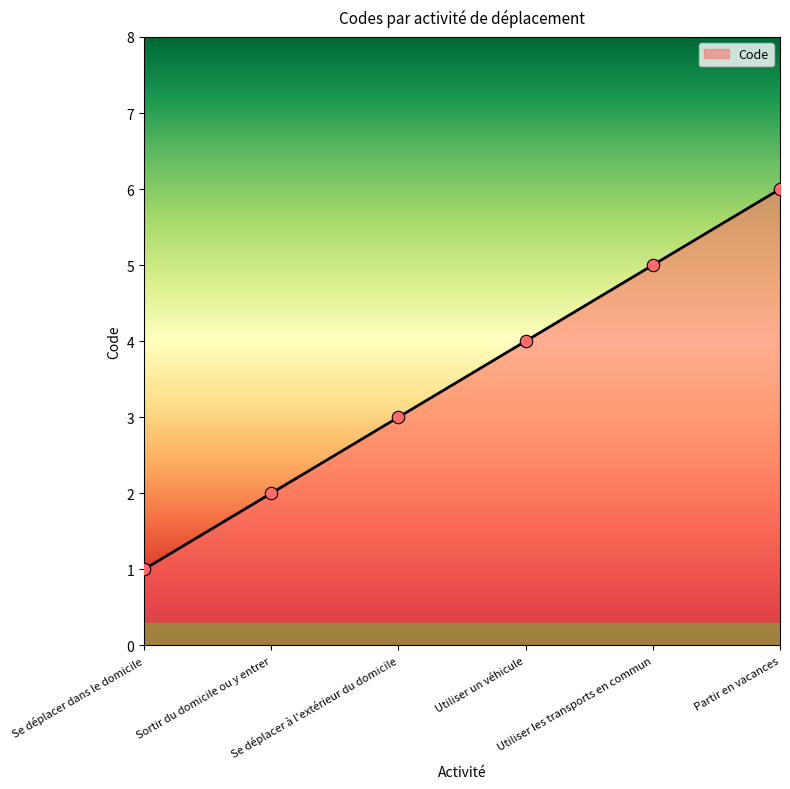

Between Se déplacer à l'extérieur du domicile and Sortir du domicile ou y entrer, which is larger?

Se déplacer à l'extérieur du domicile